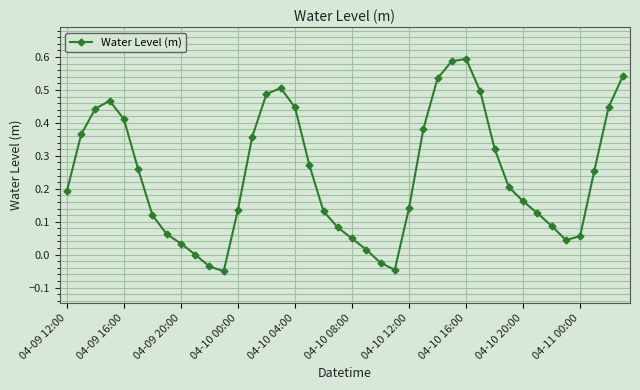

What is the sum of all values?

9.7